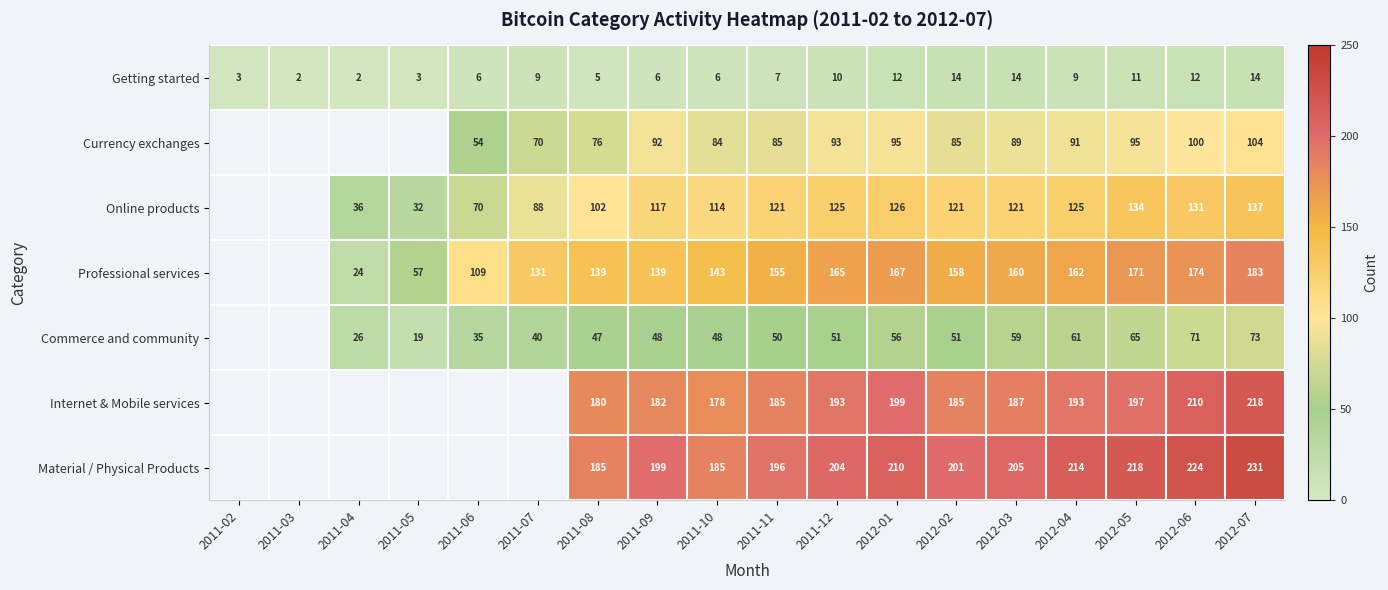

What is the sum of the Material / Physical Products values at 2012-04 and 2011-11?

410